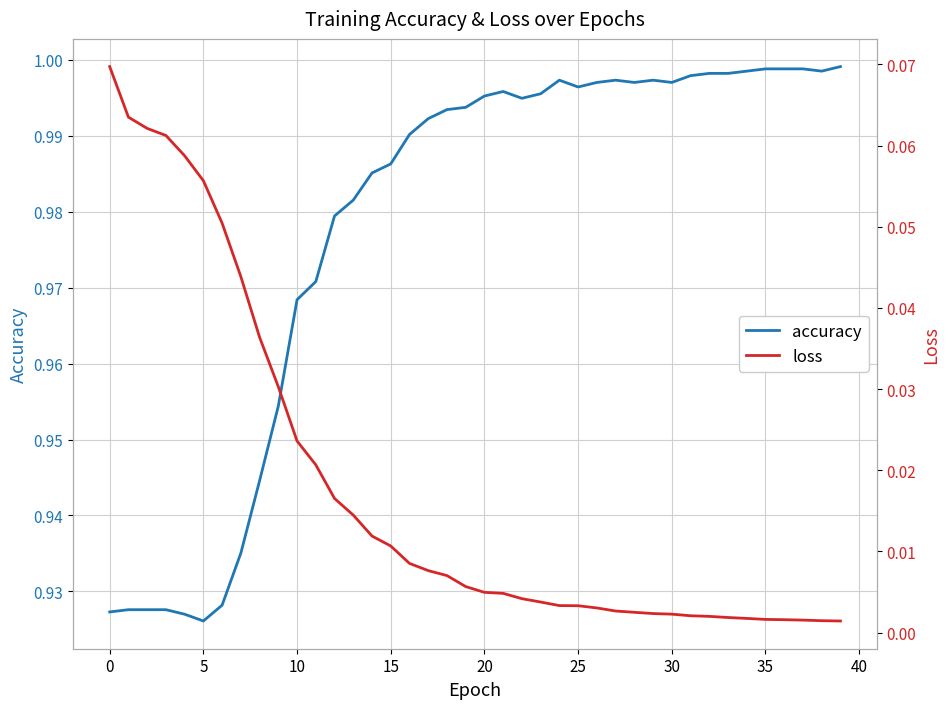

The value of accuracy at 5 is 1.4. True or false?

False